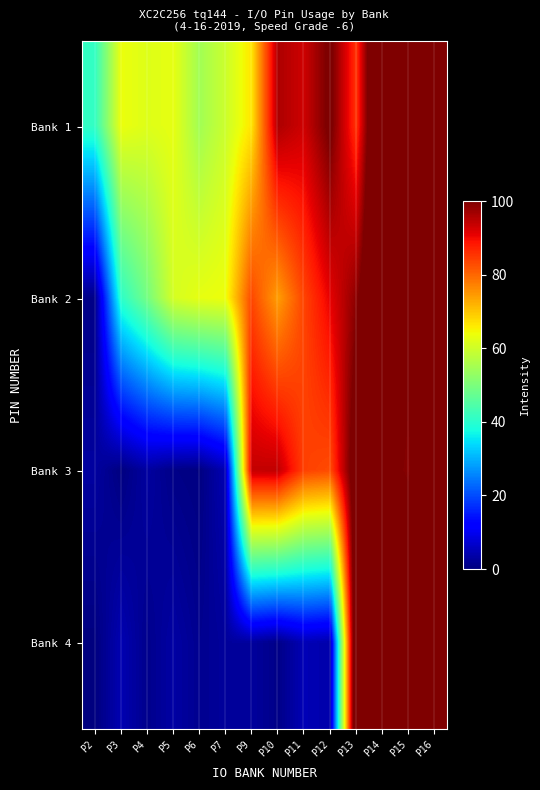

Reading right to left, what are all the values shown in this chart?

Bank 1: P16=106.4	P15=120.0	P14=119.1	P13=85.6	P12=101.2	P11=93.0	P10=96.0	P9=66.7	P7=59.7	P6=54.7	P5=63.0	P4=62.0	P3=63.5	P2=41.2
Bank 2: P16=115.4	P15=101.0	P14=113.6	P13=98.7	P12=91.0	P11=83.8	P10=74.2	P9=83.4	P7=63.7	P6=63.0	P5=60.7	P4=49.1	P3=40.5	P2=0.9
Bank 3: P16=114.9	P15=98.7	P14=103.2	P13=105.5	P12=82.9	P11=84.1	P10=94.3	P9=94.0	P7=4.7	P6=0.3	P5=0.9	P4=3.0	P3=0.2	P2=3.0
Bank 4: P16=127.7	P15=112.9	P14=116.8	P13=113.2	P12=3.9	P11=4.8	P10=0.9	P9=2.7	P7=2.6	P6=1.6	P5=3.3	P4=1.3	P3=4.5	P2=0.2